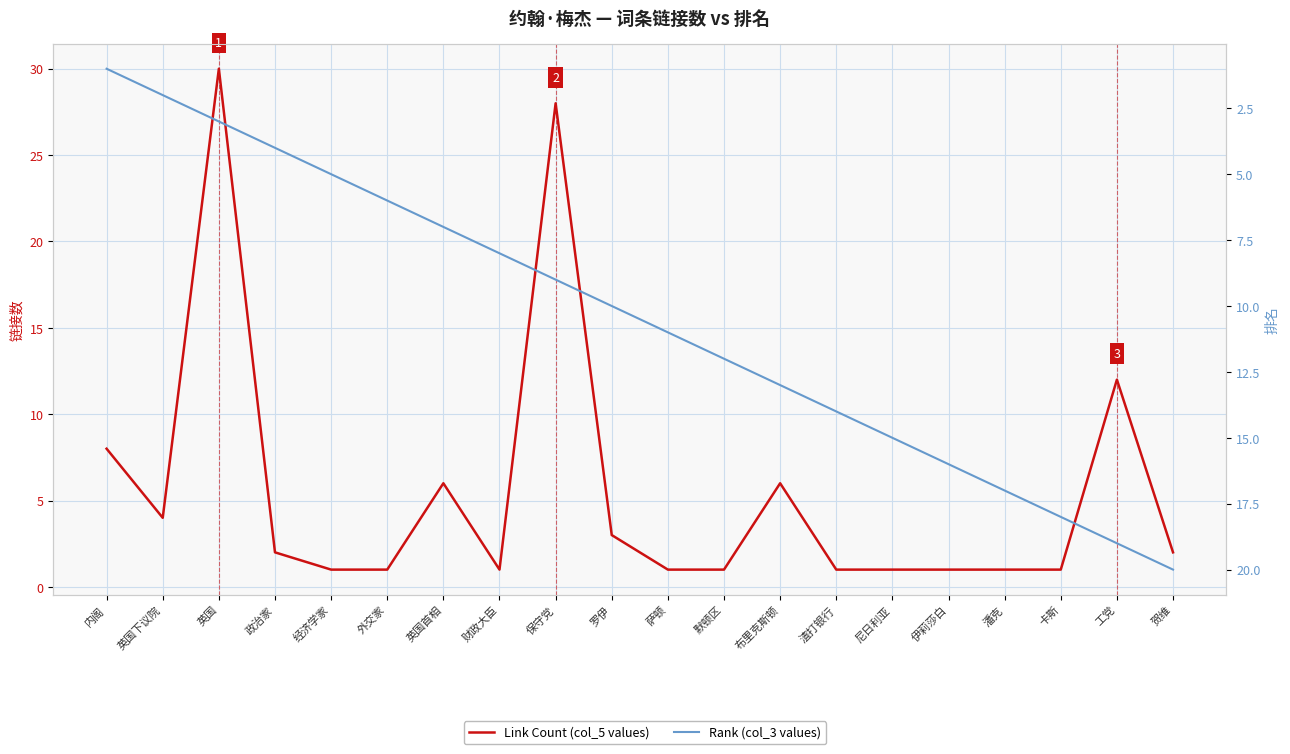

At which category is the sum across all series the highest?

保守党